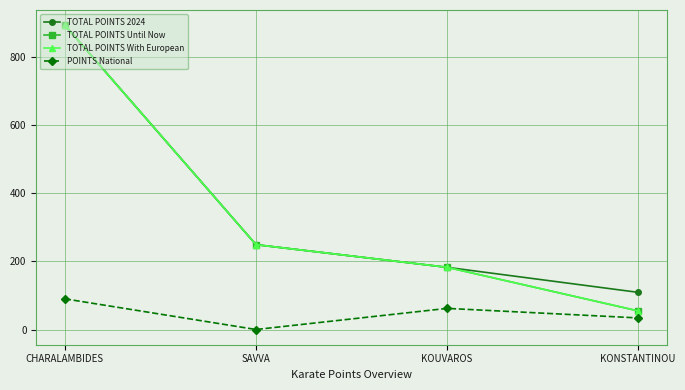

Does the chart have visible grid lines?

Yes